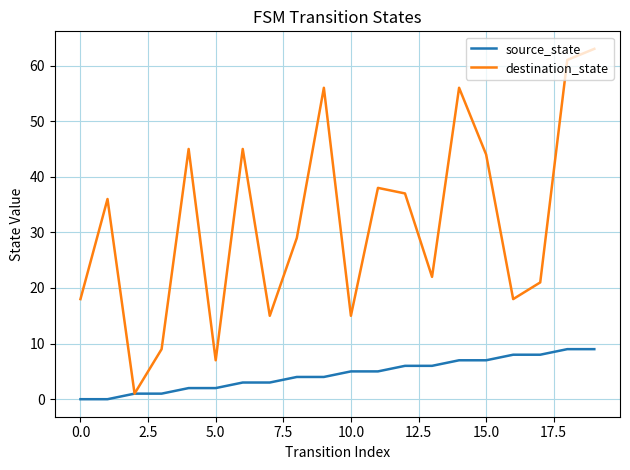

Which series has the largest total across all categories?

destination_state